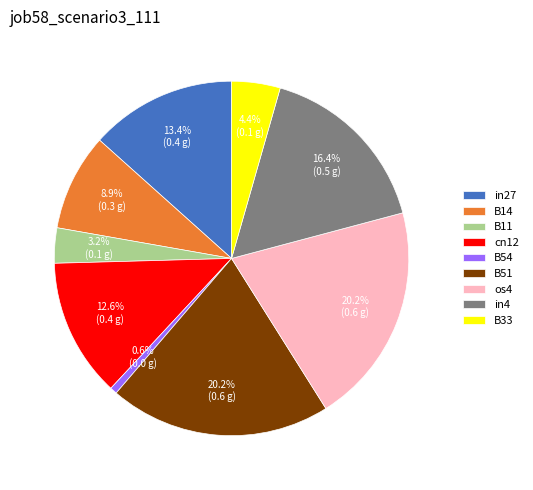

What is the smallest slice in the pie chart?

B54